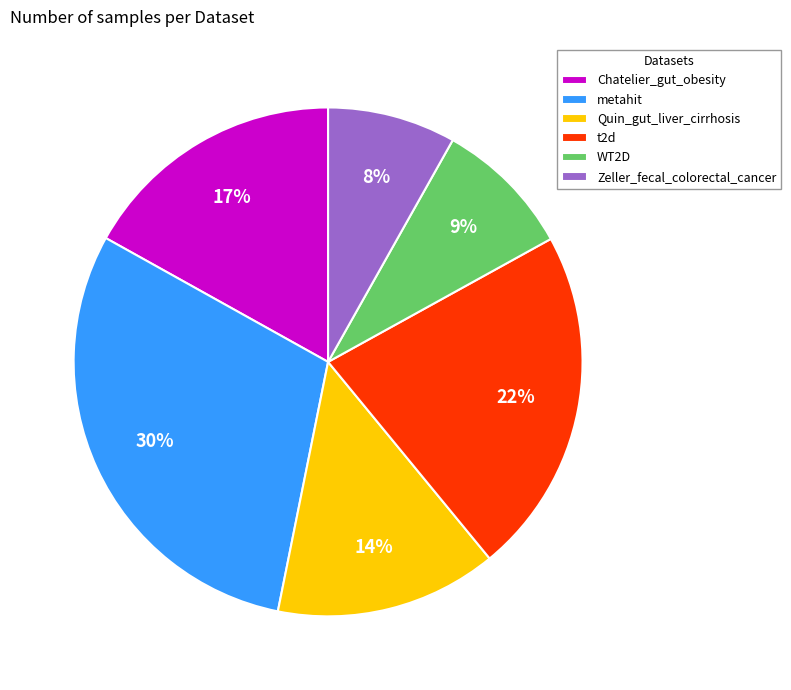

What percentage is the WT2D slice, to the nearest percent?

9%